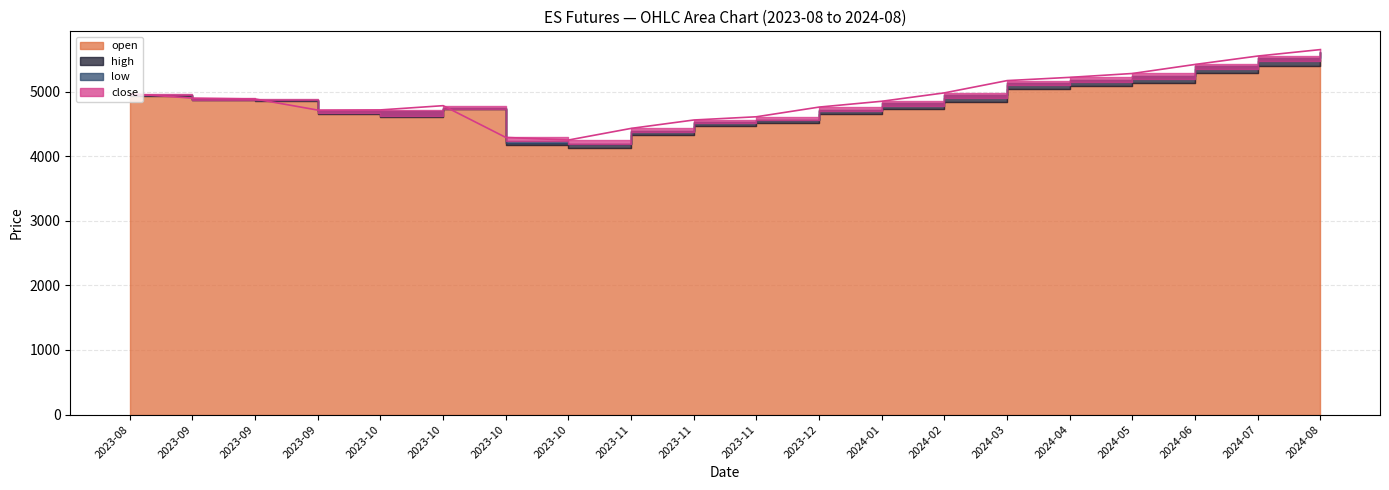

Reading left to right, extract all data points from this chart.

open: 2023-08-31=4953.5	2023-09-08=4874.2	2023-09-18=4863.5	2023-09-28=4660.8	2023-10-06=4615.8	2023-10-10=4735.2	2023-10-20=4230.0	2023-10-31=4193.0	2023-11-10=4380.0	2023-11-20=4510.0	2023-11-30=4555.0	2023-12-15=4700.0	2024-01-15=4780.0	2024-02-15=4900.0	2024-03-15=5100.0	2024-04-15=5150.0	2024-05-15=5200.0	2024-06-15=5350.0	2024-07-15=5480.0	2024-08-15=5580.0
high: 2023-08-31=4966.5	2023-09-08=4898.5	2023-09-18=4885.0	2023-09-28=4713.2	2023-10-06=4716.2	2023-10-10=4781.8	2023-10-20=4290.0	2023-10-31=4250.0	2023-11-10=4430.0	2023-11-20=4560.0	2023-11-30=4610.0	2023-12-15=4760.0	2024-01-15=4850.0	2024-02-15=4980.0	2024-03-15=5170.0	2024-04-15=5220.0	2024-05-15=5280.0	2024-06-15=5420.0	2024-07-15=5550.0	2024-08-15=5650.0
low: 2023-08-31=4937.0	2023-09-08=4870.0	2023-09-18=4858.5	2023-09-28=4654.0	2023-10-06=4600.5	2023-10-10=4730.0	2023-10-20=4170.0	2023-10-31=4120.0	2023-11-10=4330.0	2023-11-20=4460.0	2023-11-30=4510.0	2023-12-15=4650.0	2024-01-15=4730.0	2024-02-15=4840.0	2024-03-15=5040.0	2024-04-15=5080.0	2024-05-15=5130.0	2024-06-15=5280.0	2024-07-15=5400.0	2024-08-15=5510.0
close: 2023-08-31=4940.5	2023-09-08=4883.2	2023-09-18=4872.0	2023-09-28=4698.8	2023-10-06=4702.0	2023-10-10=4752.0	2023-10-20=4210.0	2023-10-31=4193.0	2023-11-10=4390.0	2023-11-20=4530.0	2023-11-30=4567.0	2023-12-15=4720.0	2024-01-15=4820.0	2024-02-15=4953.0	2024-03-15=5130.0	2024-04-15=5180.0	2024-05-15=5240.0	2024-06-15=5390.0	2024-07-15=5520.0	2024-08-15=5620.0